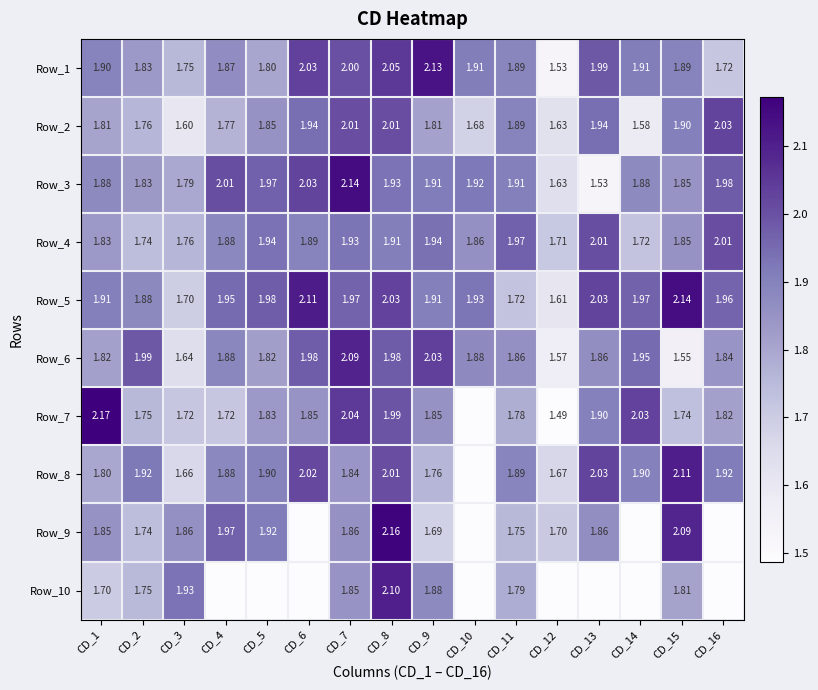

Is the value of Row_1 at CD_16 greater than the value of Row_2 at CD_13?

No